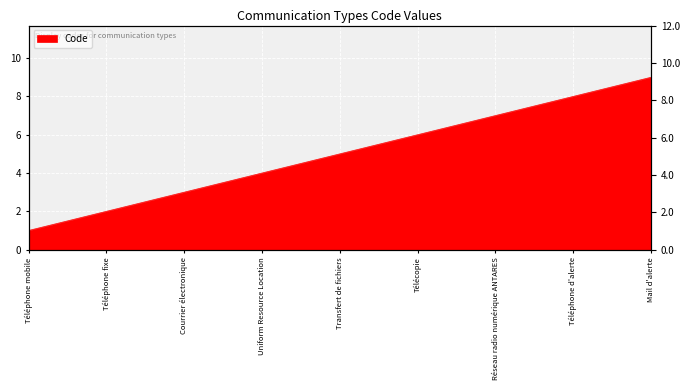

What is the greatest value displayed?

9